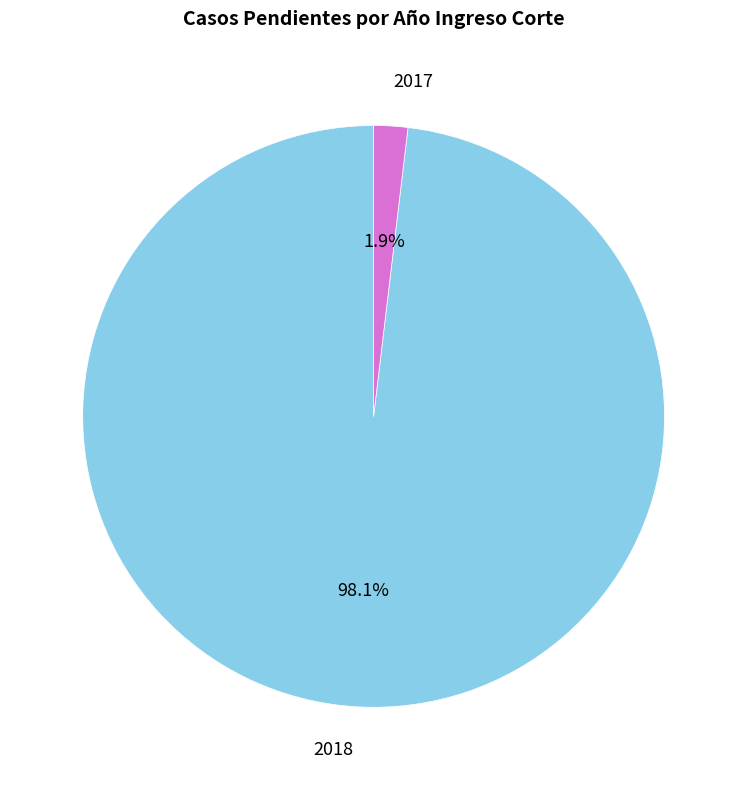

Is there a majority slice in this chart?

Yes